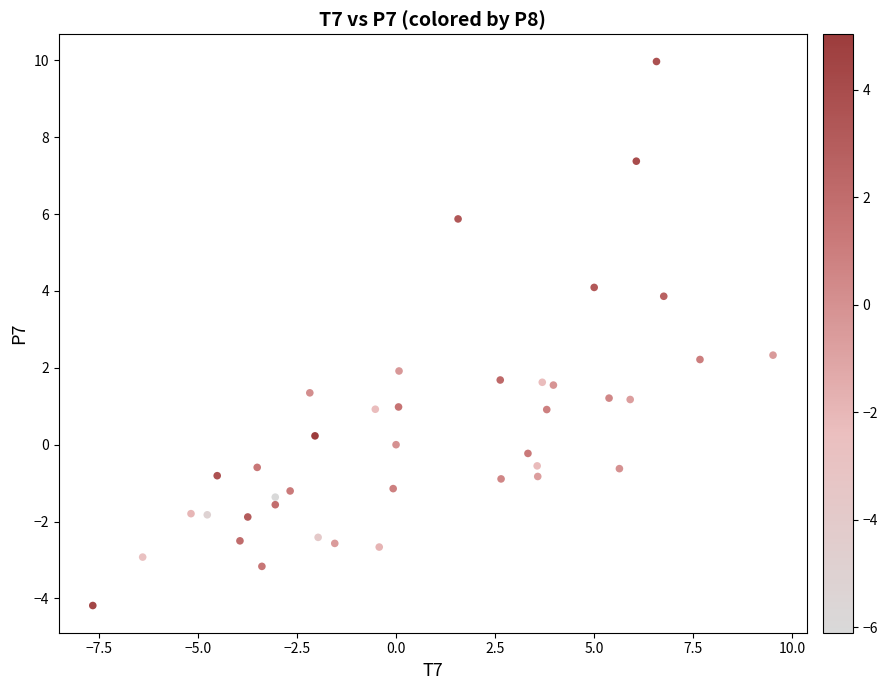

What is the range of Y values (max minus min)?

14.2